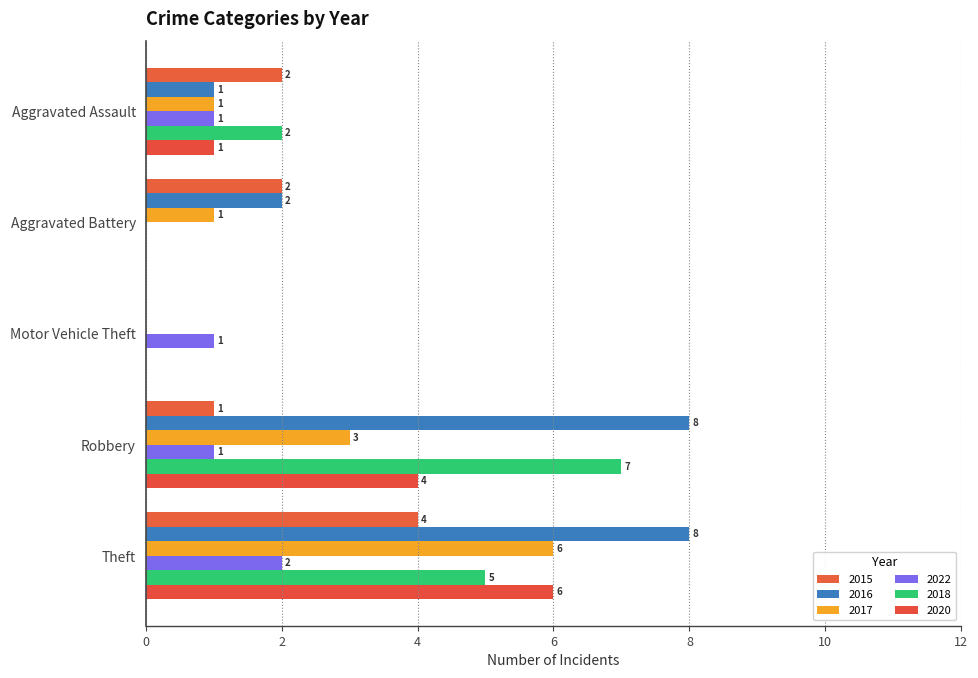

How many values in 2020 are above zero?

3